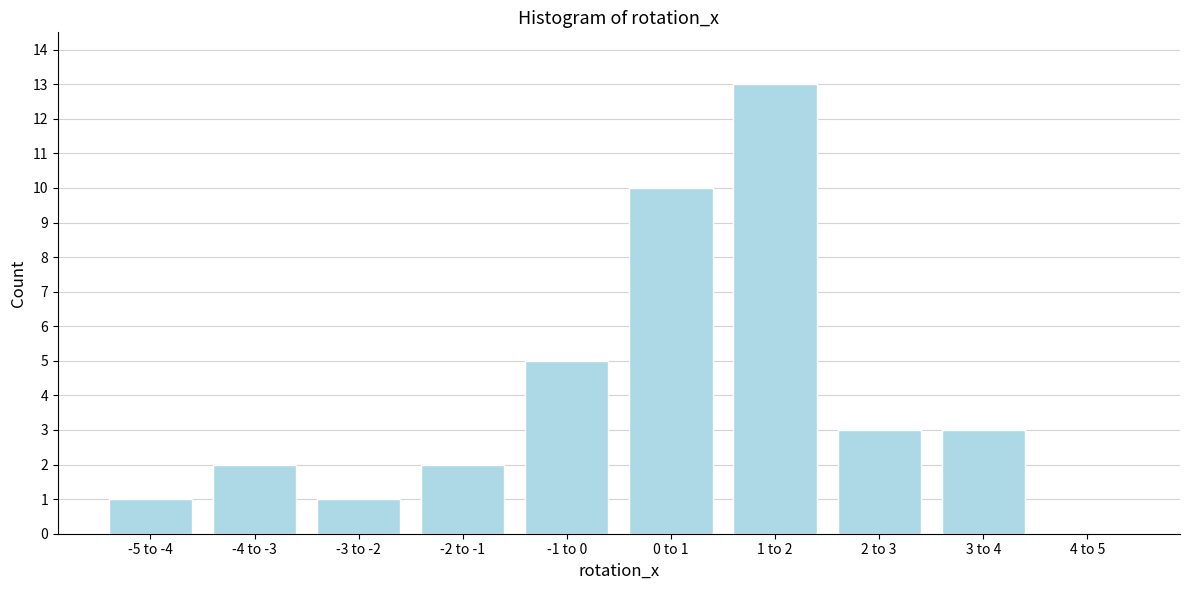

Reading left to right, what are all the values shown in this chart?

-5 to -4=1	-4 to -3=2	-3 to -2=1	-2 to -1=2	-1 to 0=5	0 to 1=10	1 to 2=13	2 to 3=3	3 to 4=3	4 to 5=0